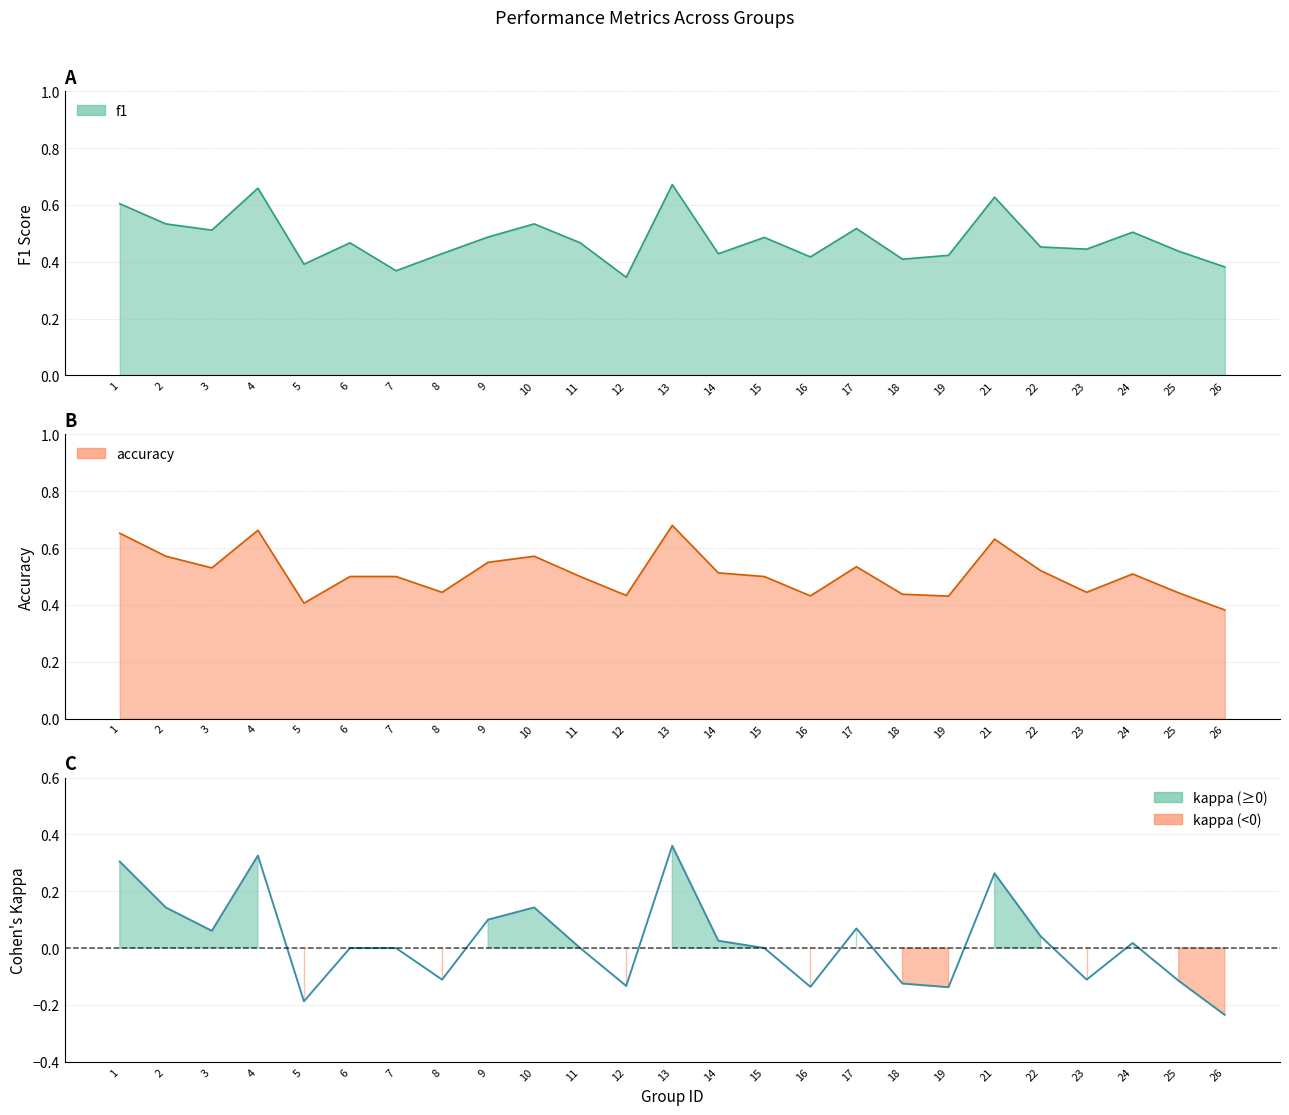

Rank the series by their maximum value, from highest to lowest.

accuracy, f1, kappa